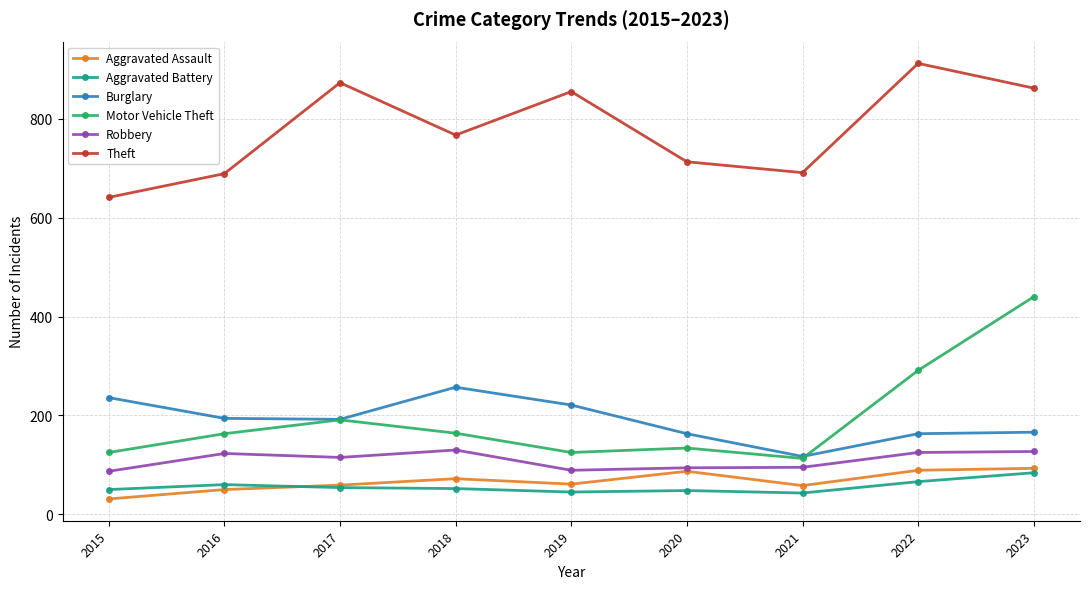

True or false: Burglary and Aggravated Battery cross at least once.

False